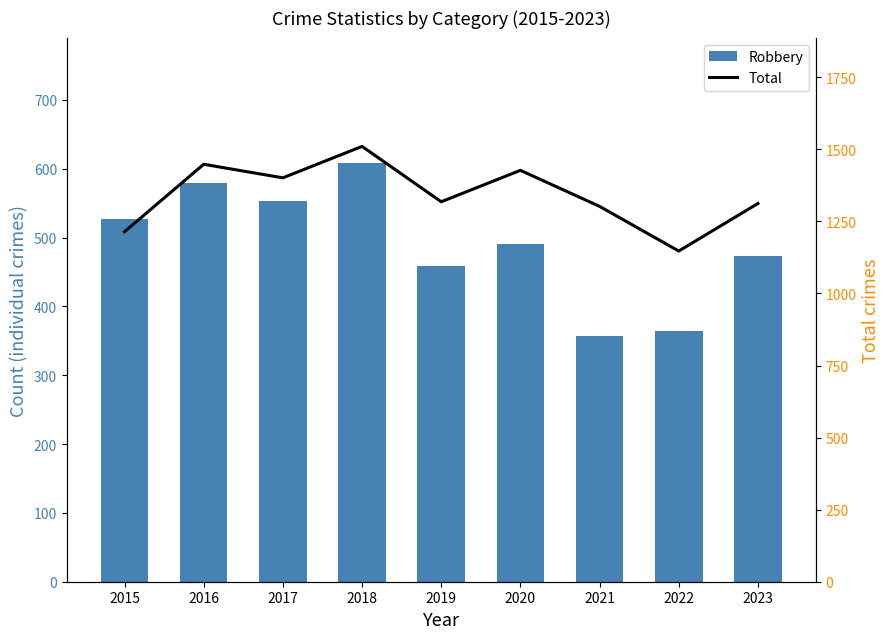

Is the value of Total at 2016 greater than the value of Robbery at 2019?

Yes